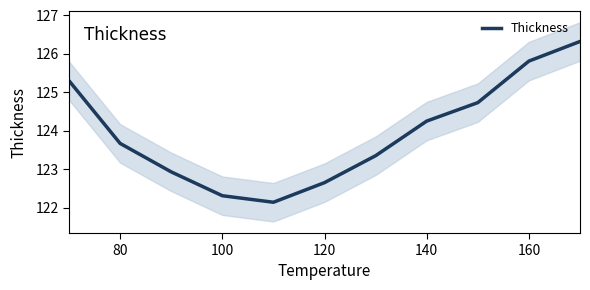

True or false: Thickness has a value of 181.8 at 100.

False